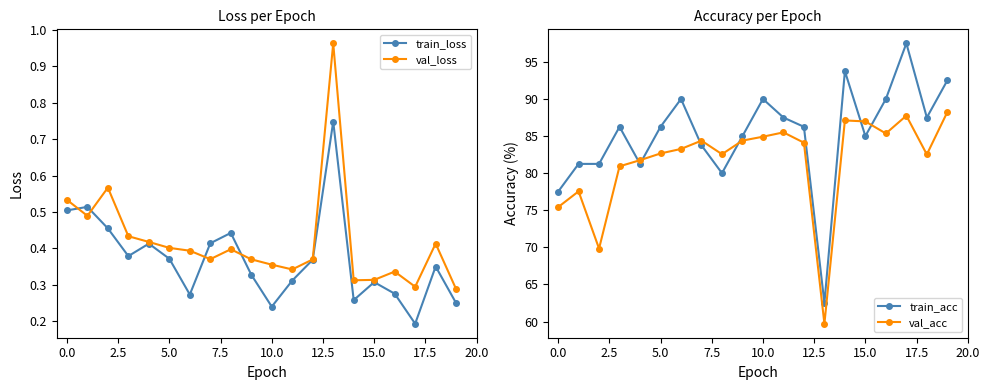

After their last crossing, which series has the higher values: train_loss or val_loss?

val_loss